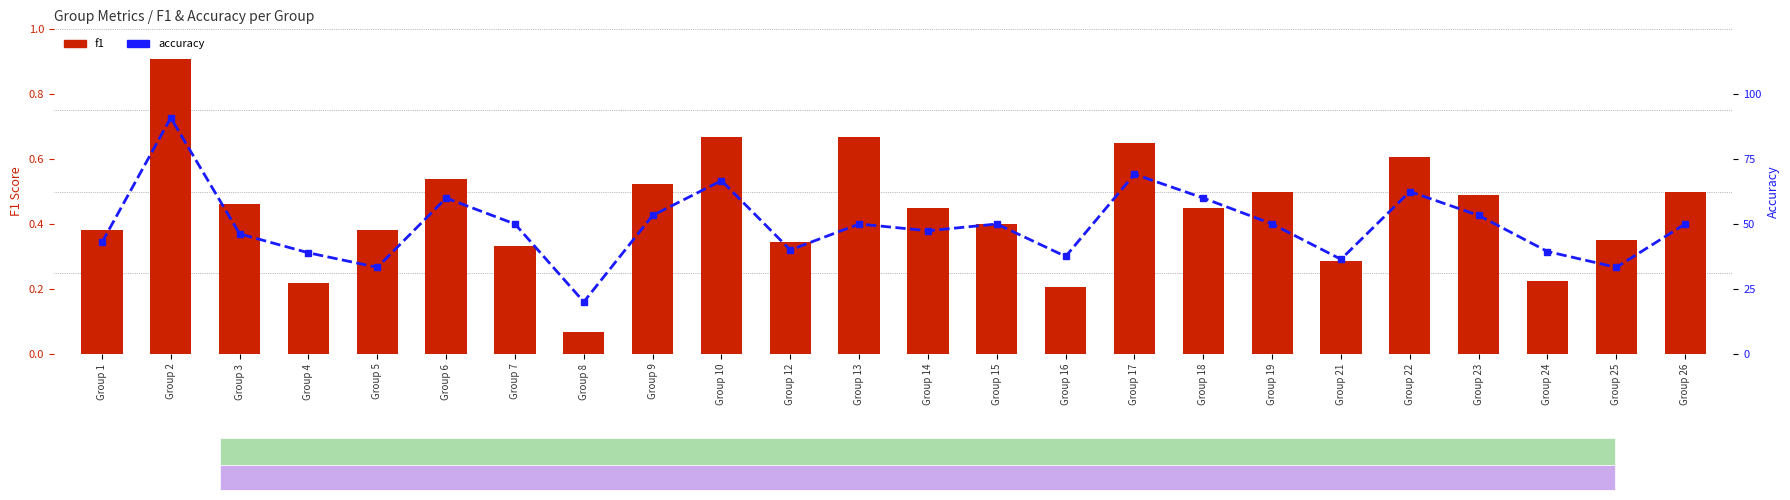

What is the sum of the f1 values at Group 8 and Group 14?

0.5